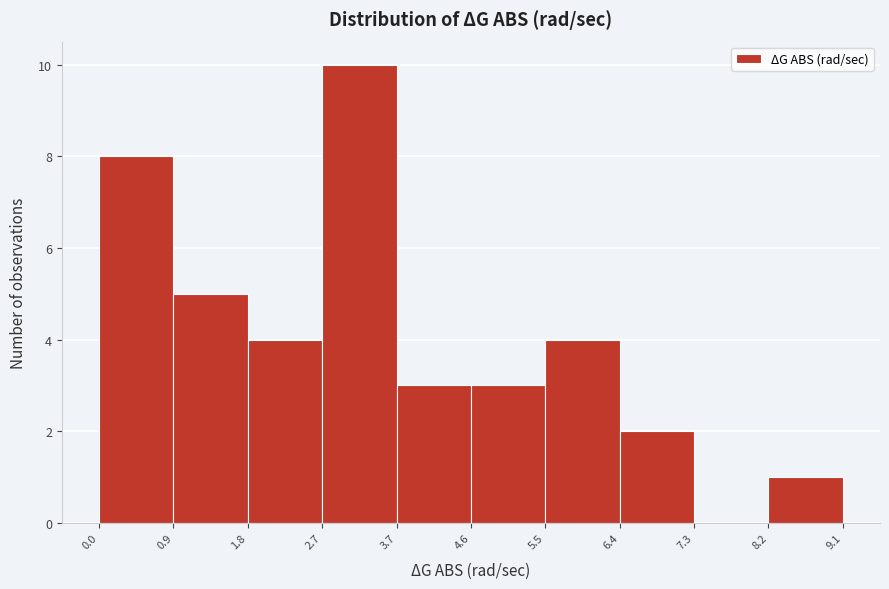

What is the height of the bar covering 3.7 to 4.6 on the x-axis? The values are not printed on the chart, so give them approximately, as read against the axis.

3